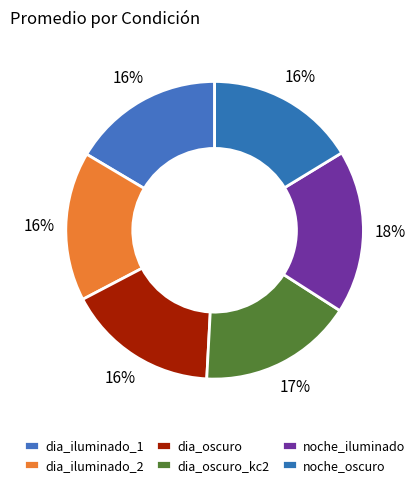

What is the total percentage of noche_iluminado and noche_oscuro?

34.1%